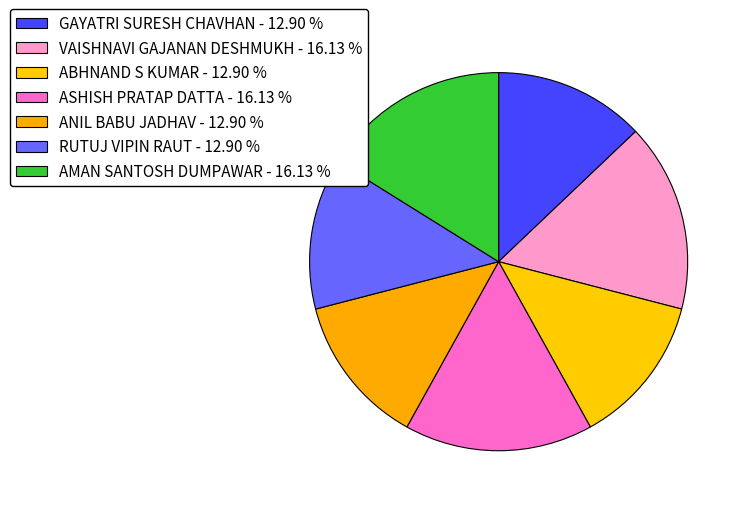

Is it true that ASHISH PRATAP DATTA is 29% of the pie?

False